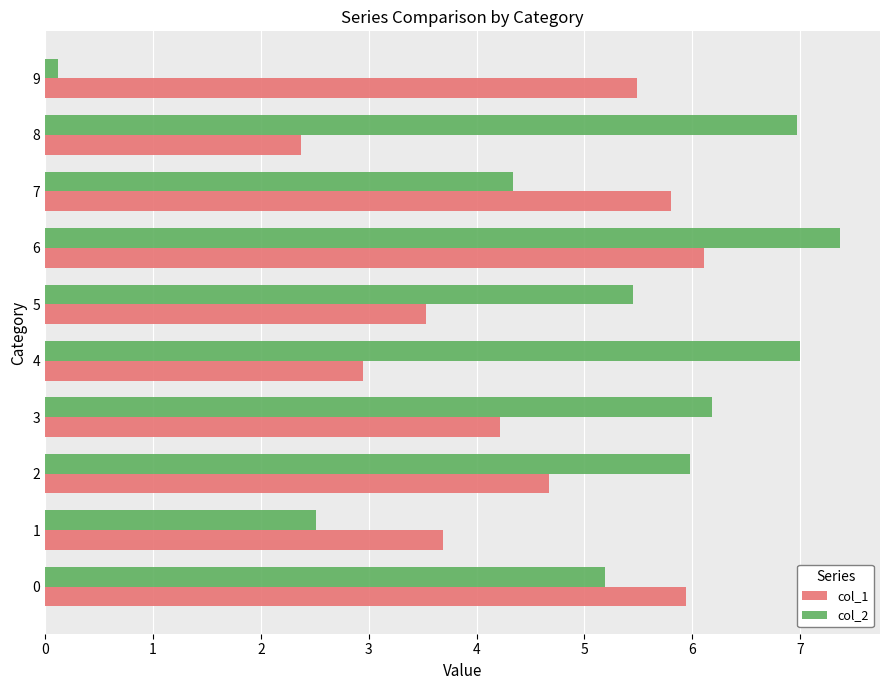

Which series has the largest range (max minus min)?

col_2